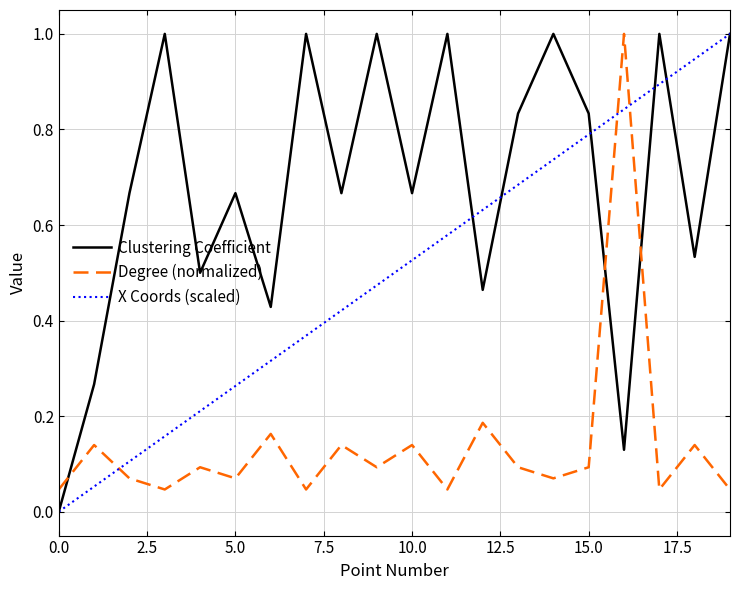

Rank the series by their average value, from highest to lowest.

Clustering Coefficient, X Coords (scaled), Degree (normalized)